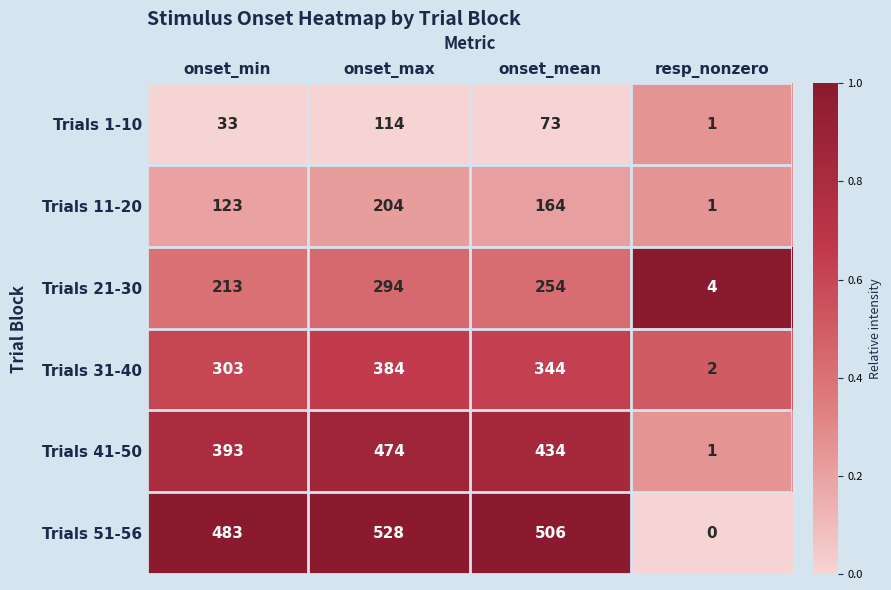

What is the difference between the second highest and second lowest values in the Trials 1-10 series?

40